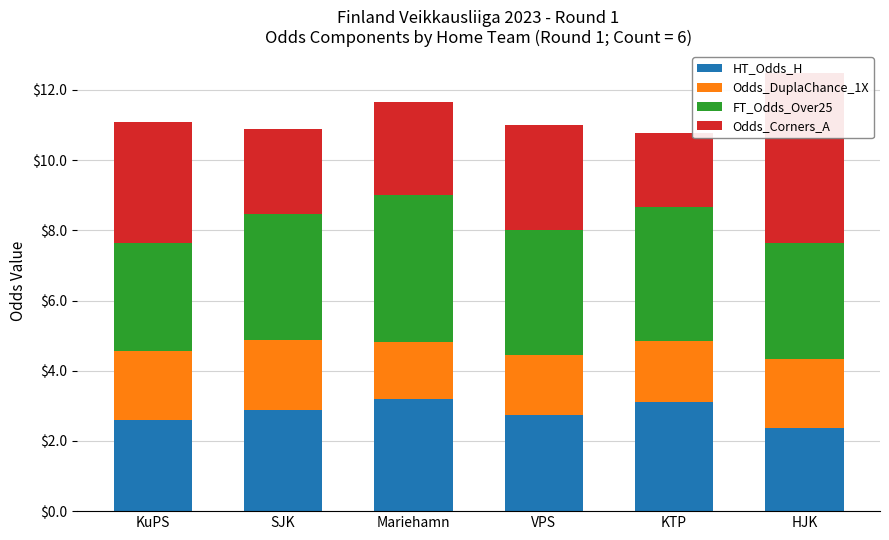

At which category does the chart reach its minimum across all series?

Mariehamn